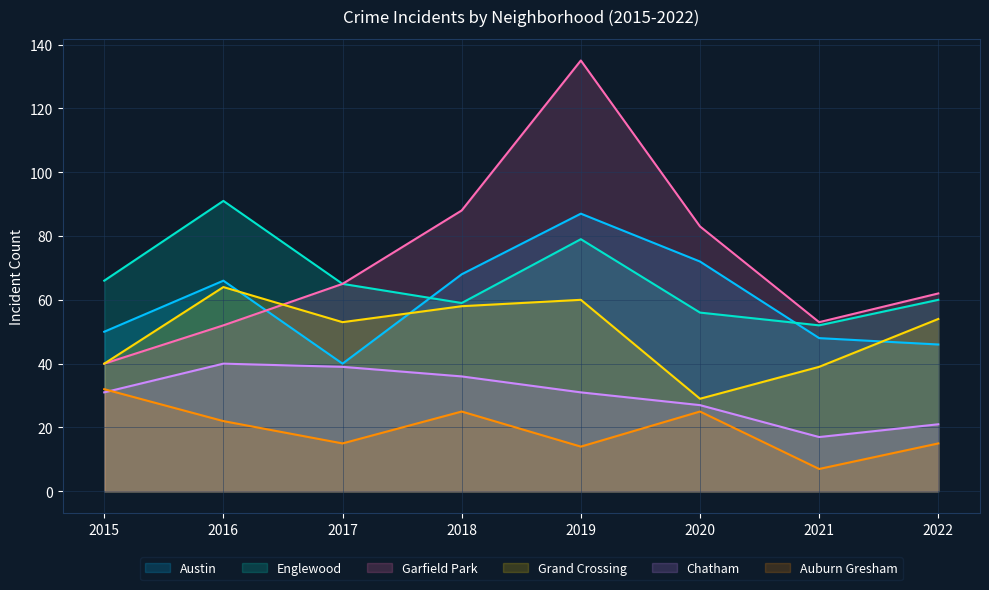

Between 2018 and 2019, which series saw the biggest shift?

Garfield Park